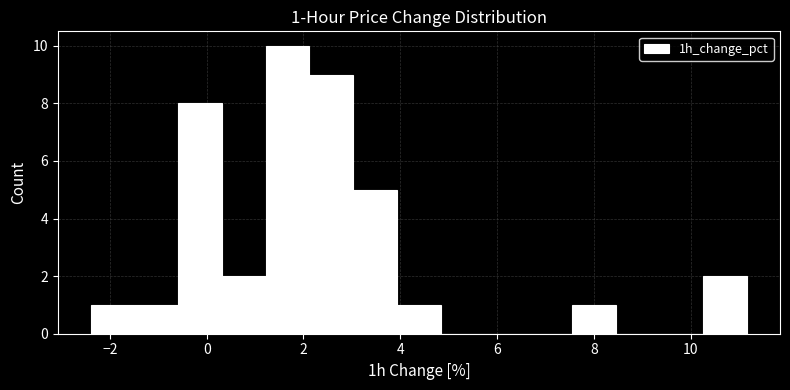

Which range on the x-axis has the tallest bar?

1.2 to 2.2